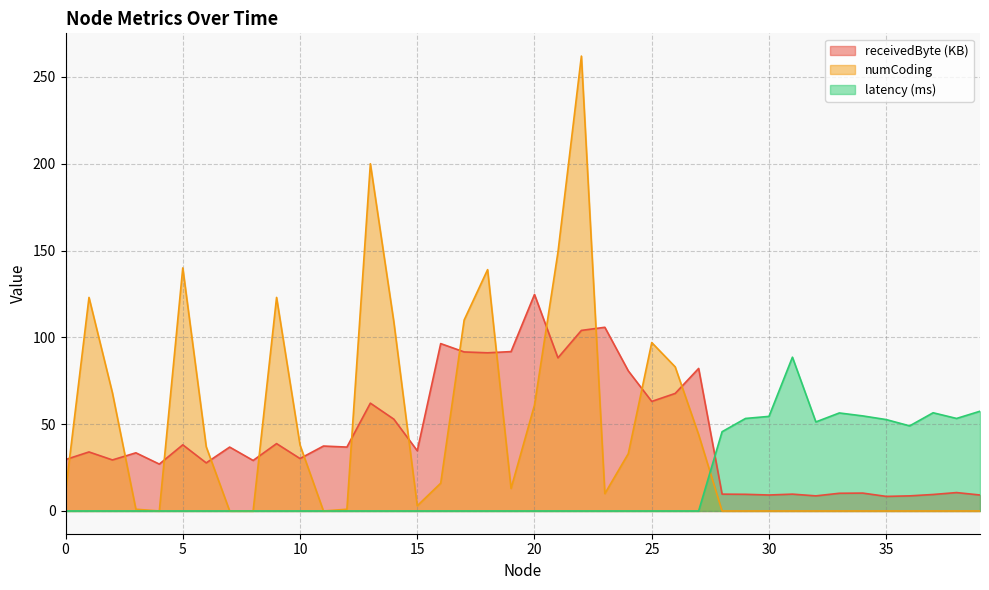

Rank the categories by receivedByte value from highest to lowest.

20, 23, 22, 16, 19, 17, 18, 21, 27, 24, 26, 25, 13, 14, 9, 5, 11, 7, 12, 15, 1, 3, 10, 0, 2, 8, 6, 4, 38, 34, 33, 28, 31, 29, 37, 30, 39, 32, 36, 35